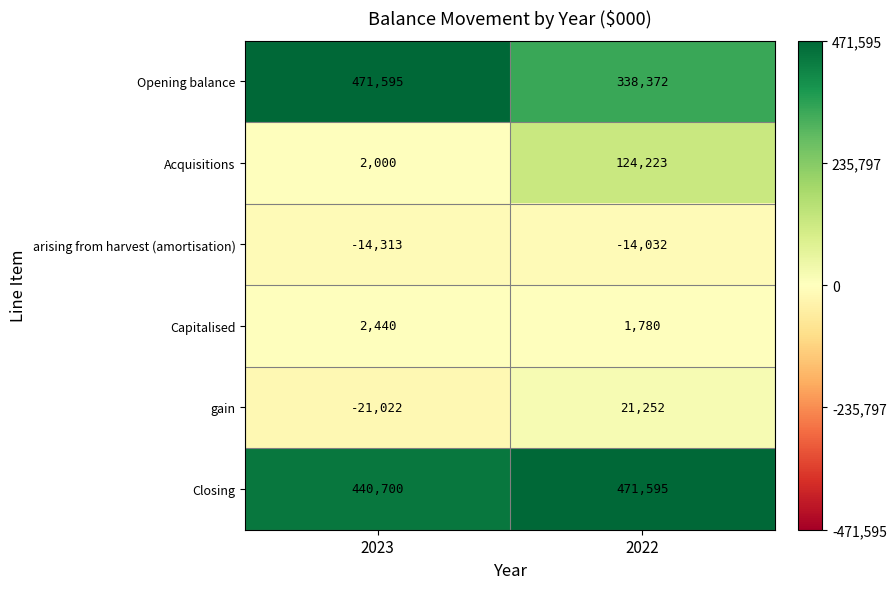

Rank the series at 2023 from lowest to highest value.

gain, arising from harvest (amortisation), Acquisitions, Capitalised, Closing, Opening balance